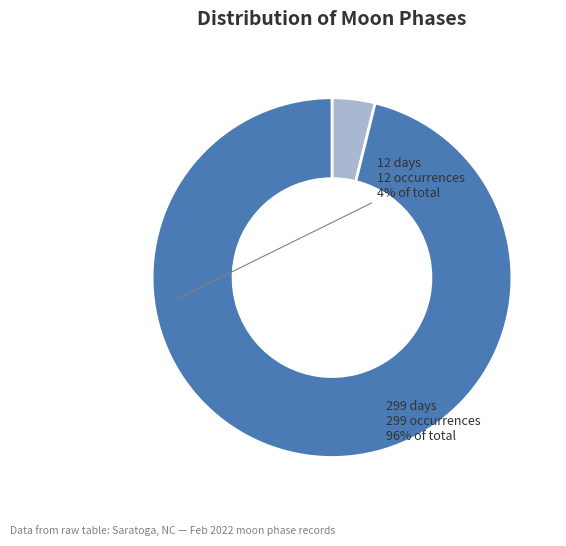

How many segments does this pie chart have?

2